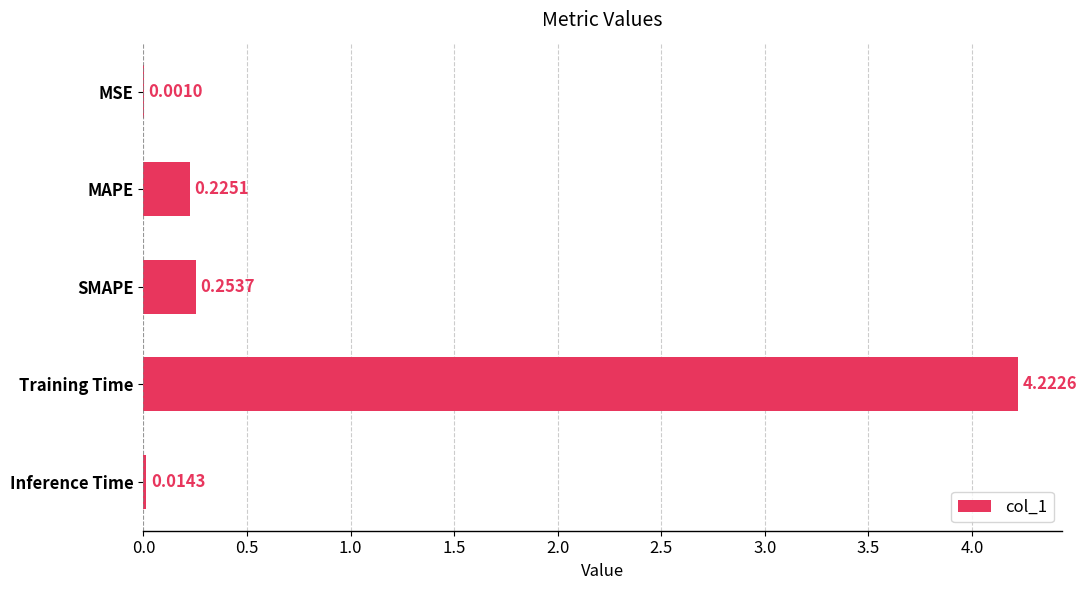

What is the sum of the values at SMAPE and MAPE?

0.5